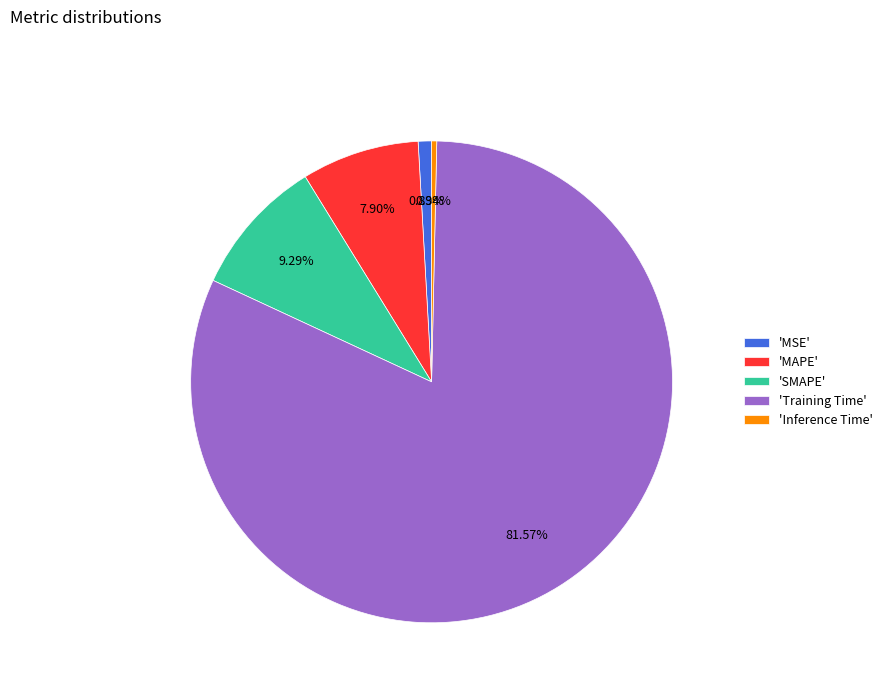

Which has a higher value, 'Inference Time' or 'Training Time'?

'Training Time'